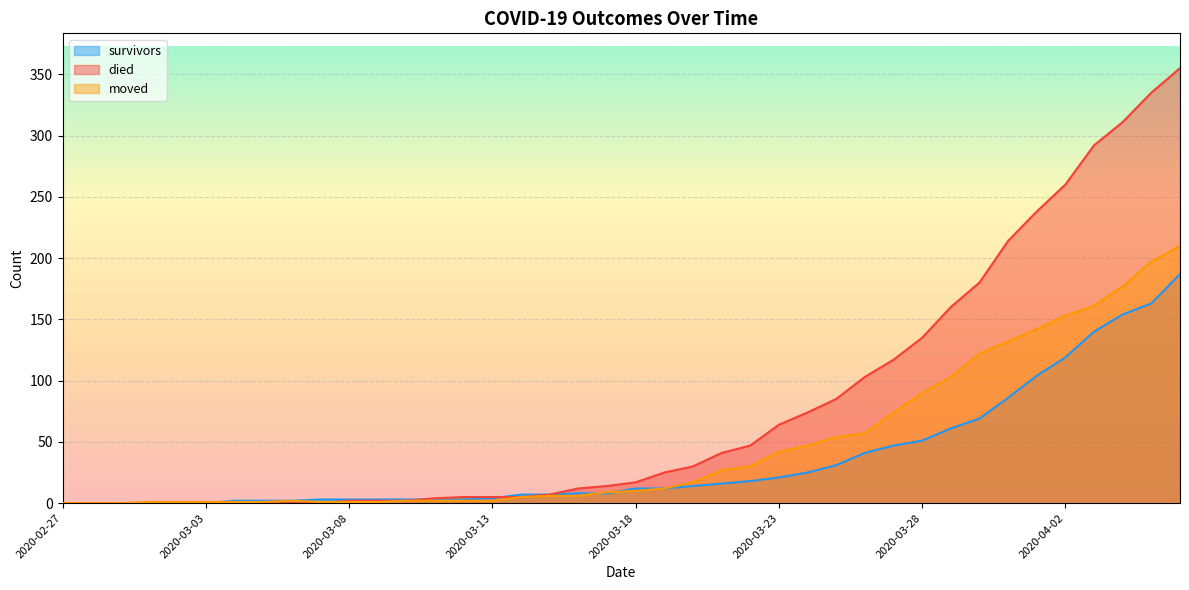

What is the total value across all series at 2020-03-31?

432